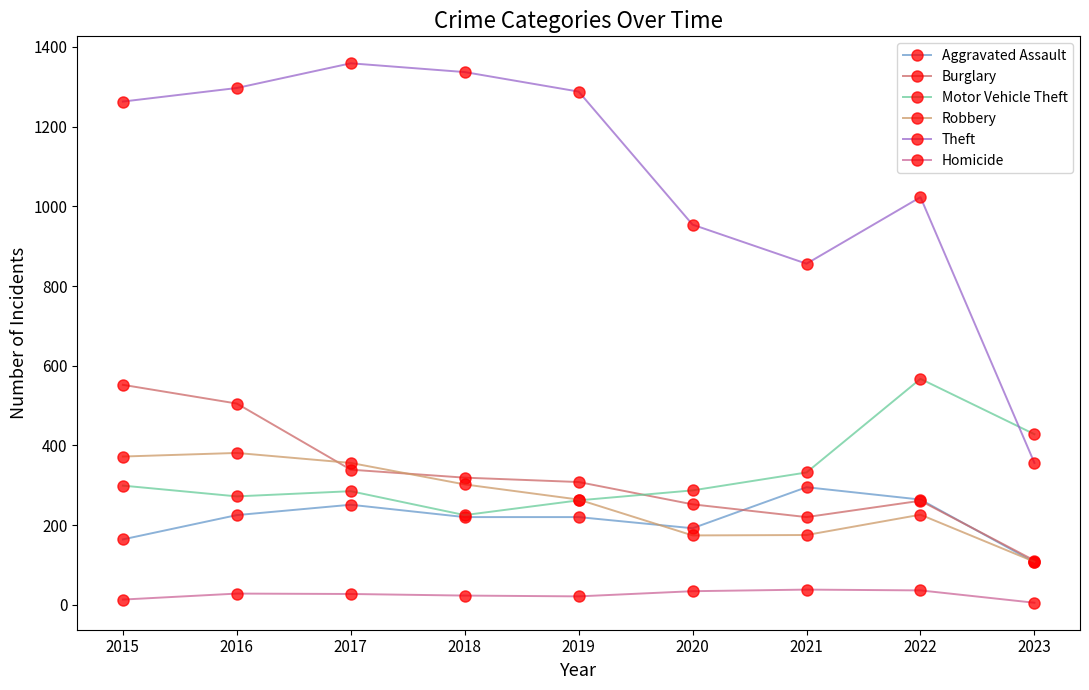

Is it true that Burglary equals 319 at 2018?

True